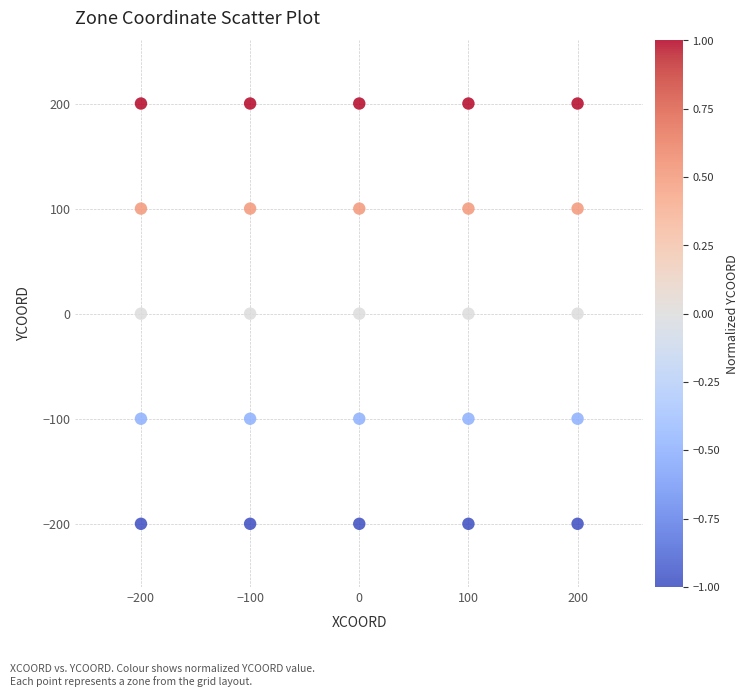

What is the range of Y values (max minus min)?

400